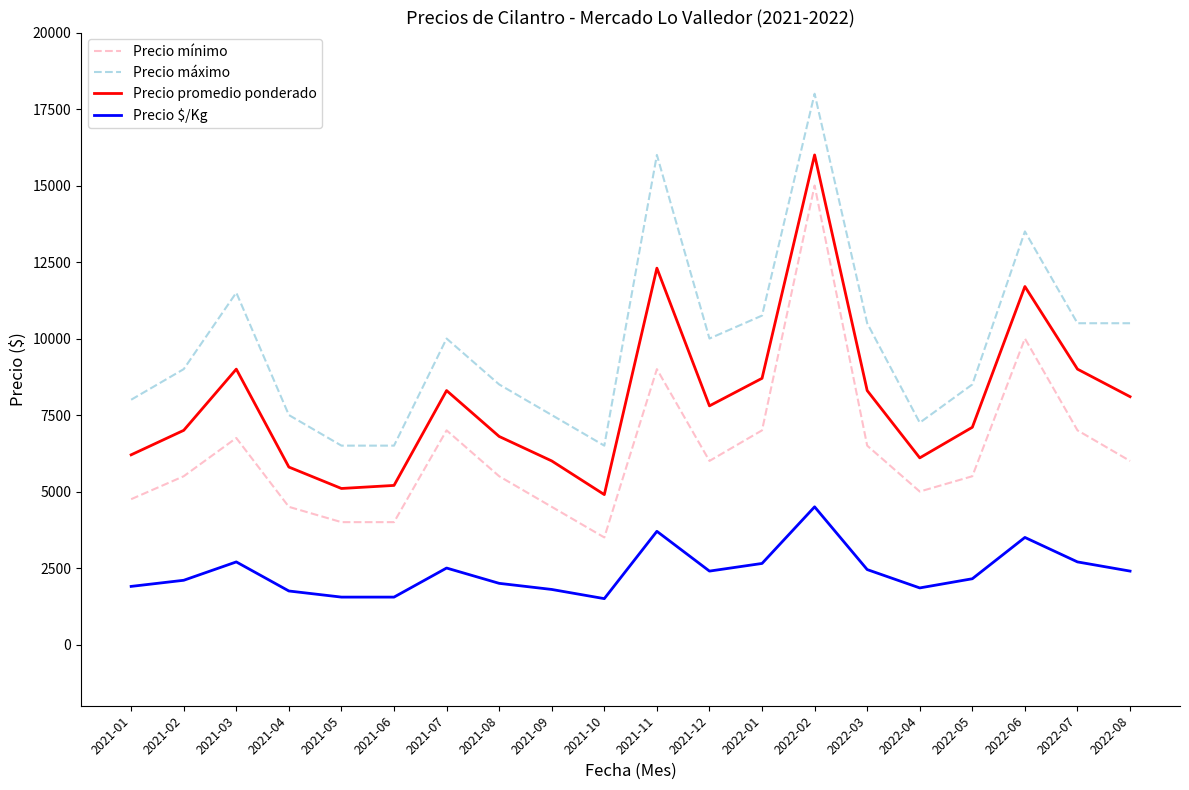

At which category is the sum across all series the highest?

2022-02